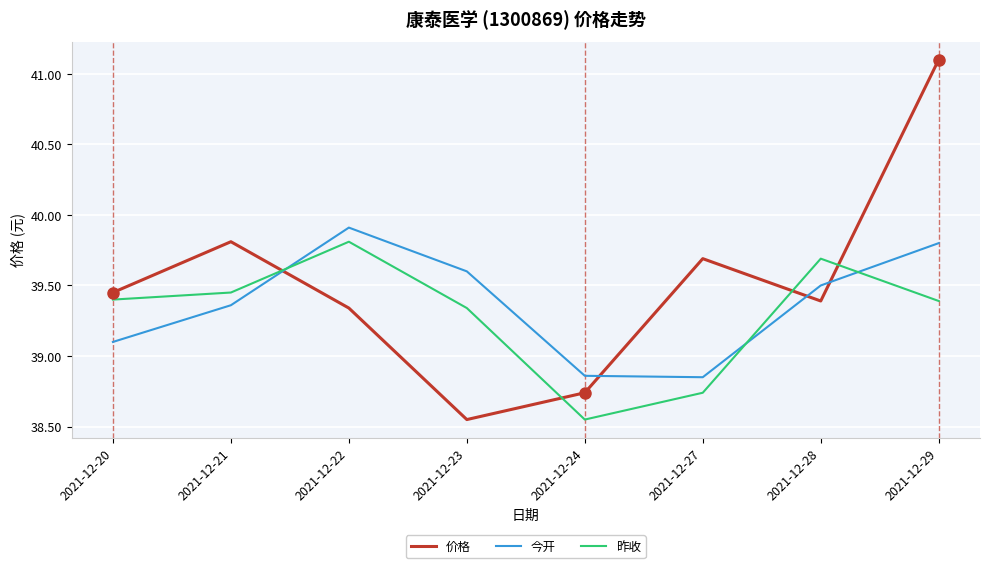

What is the highest value of the 今开 series?

39.9